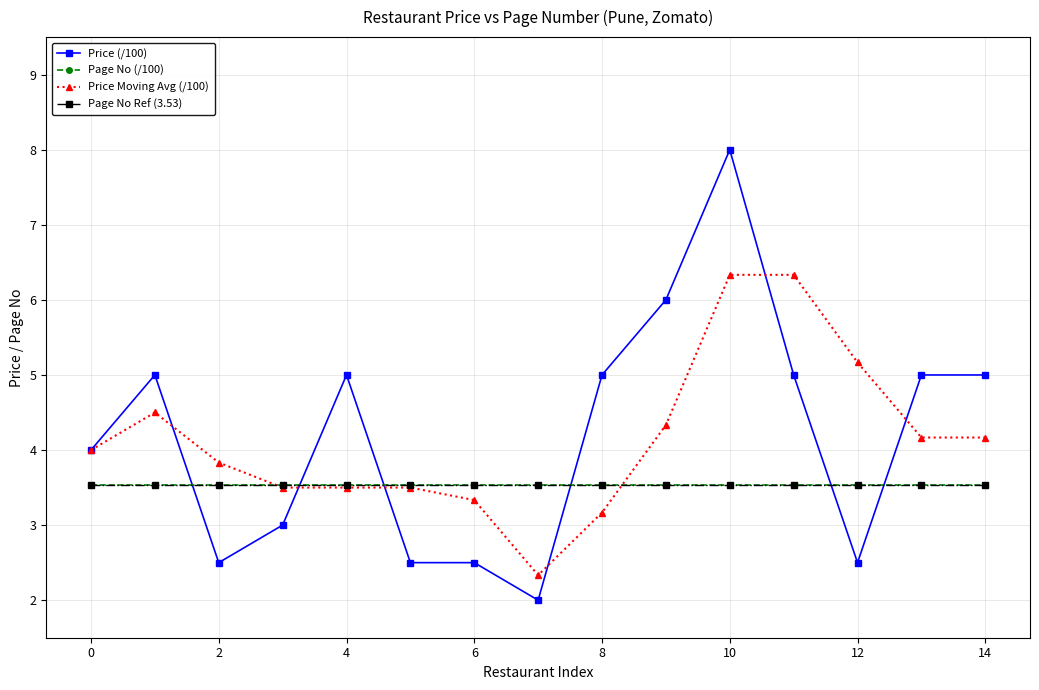

How many lines are shown in the chart?

4